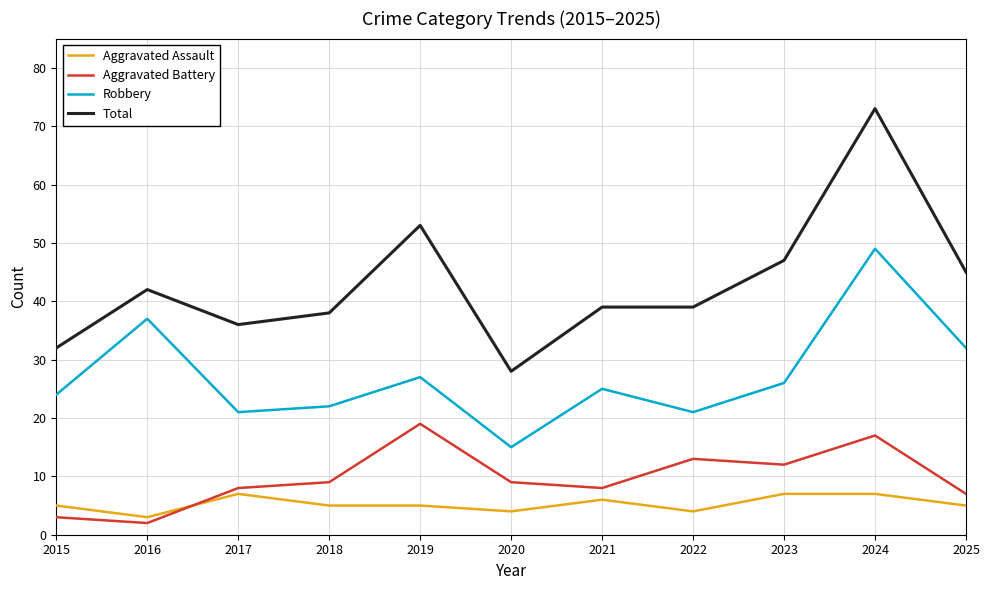

At how many categories does at least one series exceed 35?

9